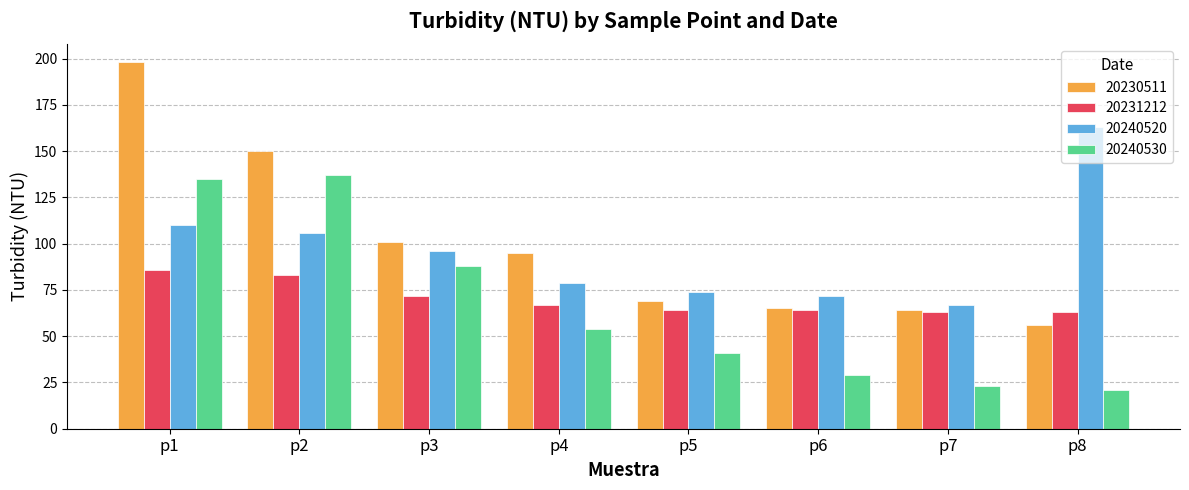

How many categories are shown in the chart?

8